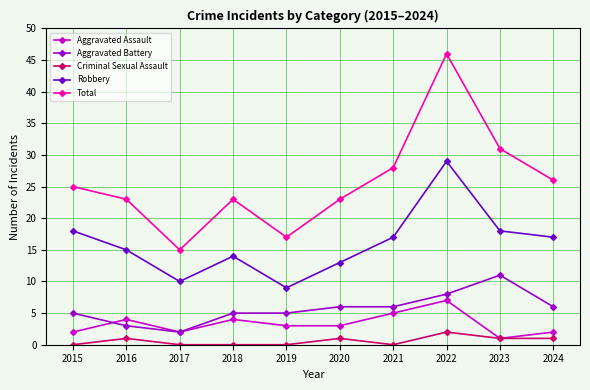

What is the difference between the maximum and second lowest values in the Total series?

29